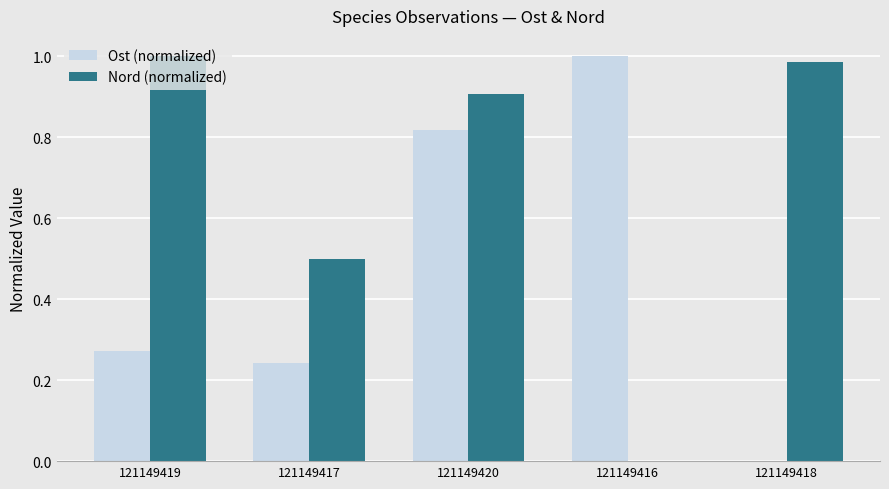

How many groups of bars are there?

5